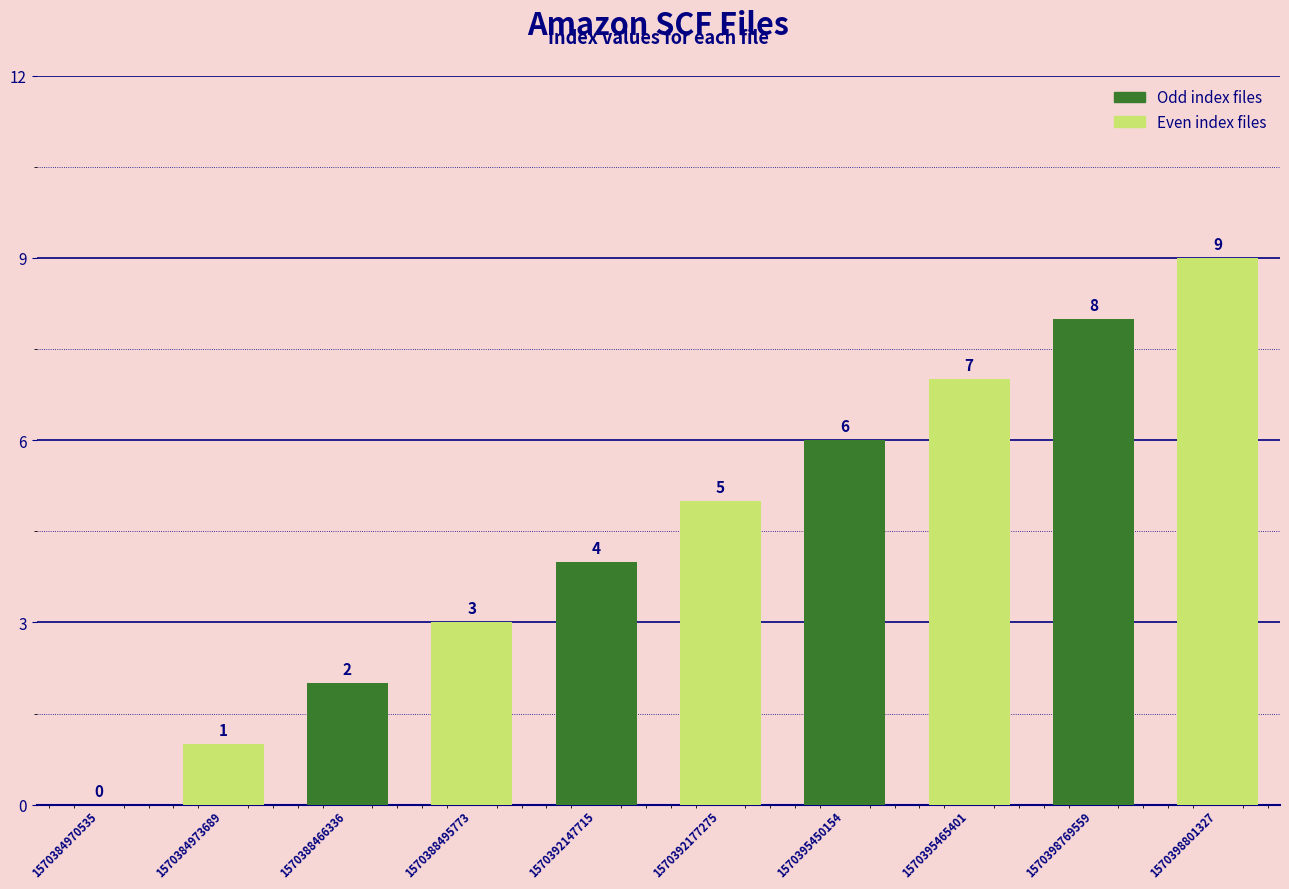

What is the change in value from 1570384970535 to 1570388466336?

+2